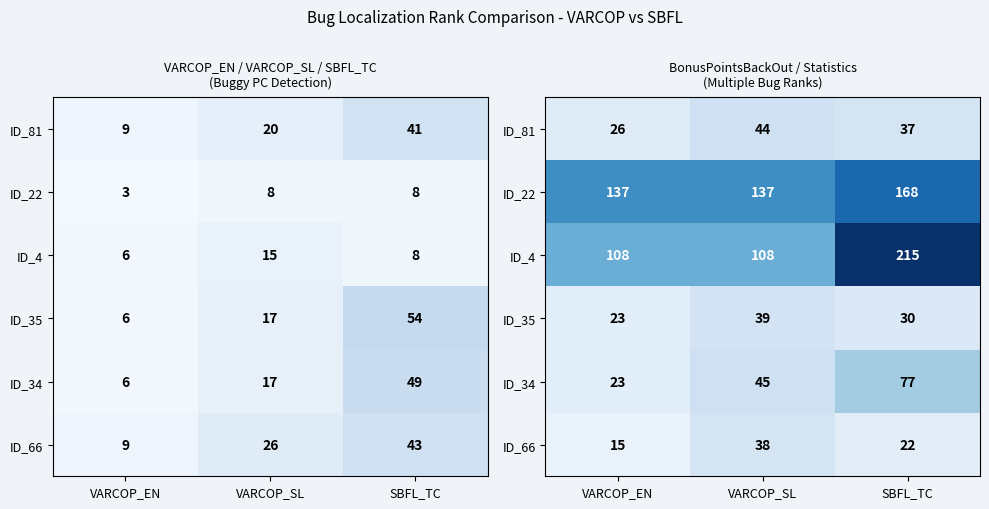

Which series has the largest range (max minus min)?

ID_4